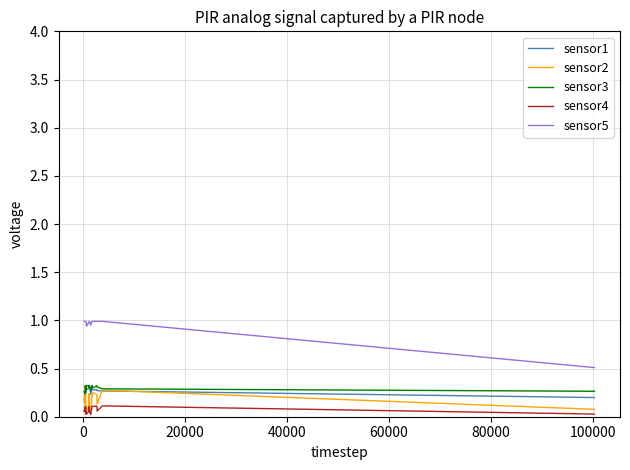

What is the average value of the sensor5 series?

1.0